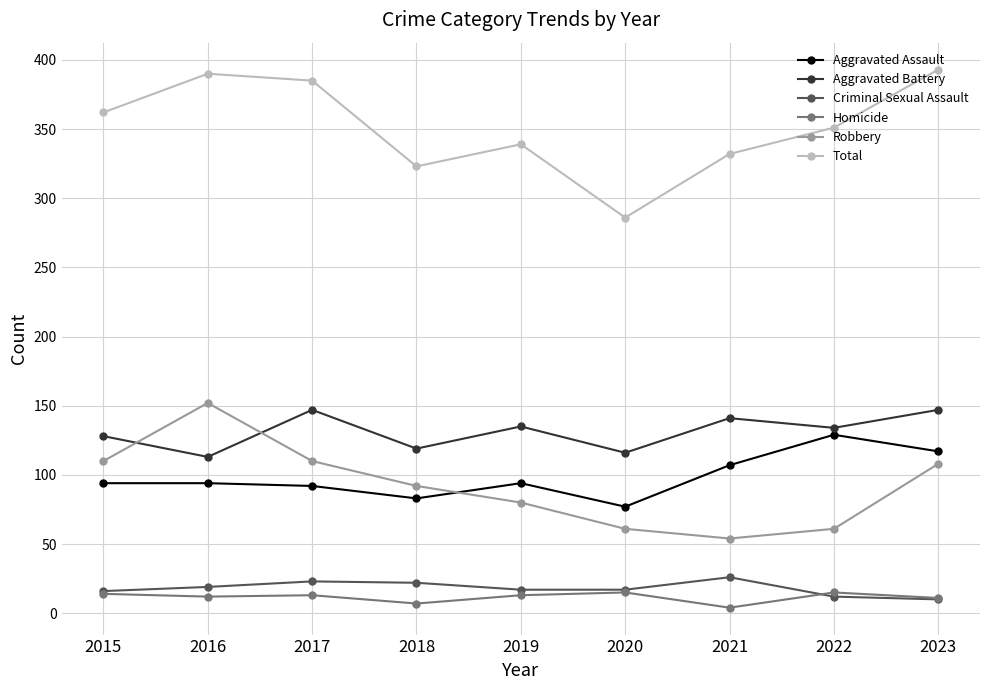

At 2021, list the series in order from largest to smallest.

Total, Aggravated Battery, Aggravated Assault, Robbery, Criminal Sexual Assault, Homicide